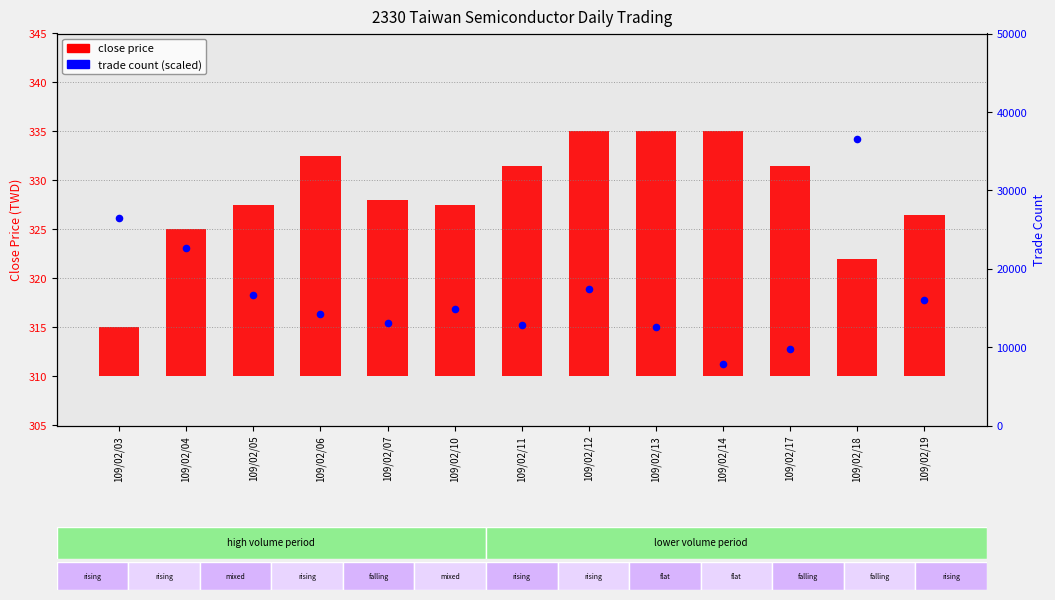

What are all the series names shown in the legend?

close price, trade count